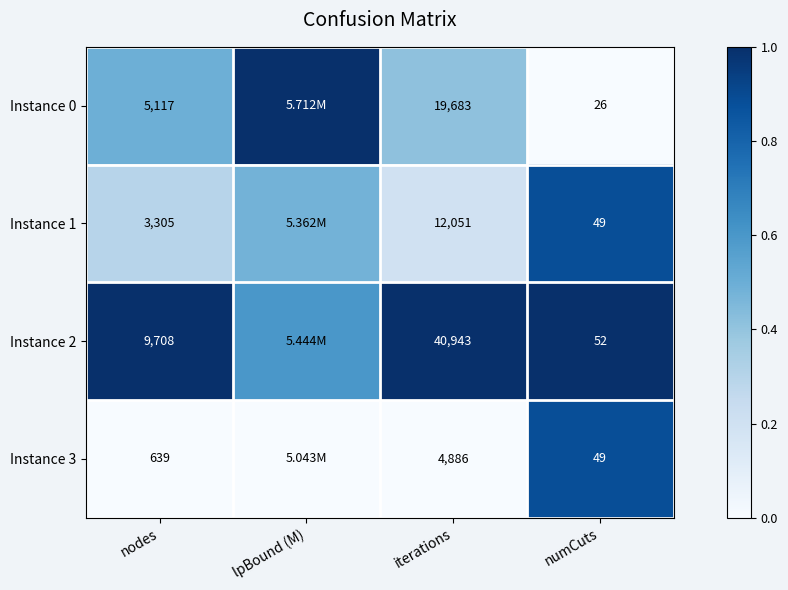

Is the value of Instance 0 at nodes greater than the value of Instance 2 at numCuts?

Yes